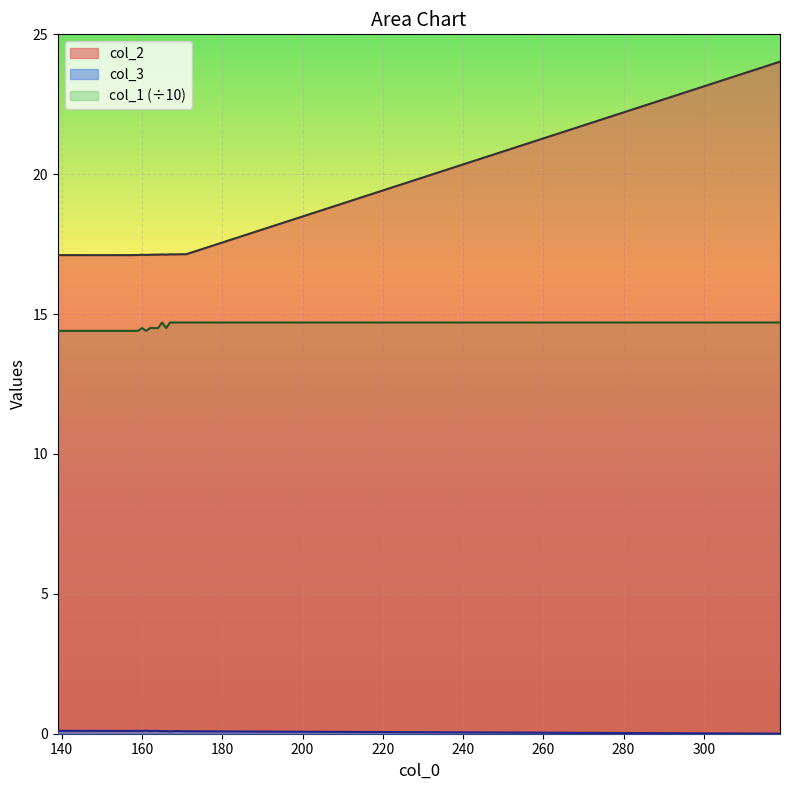

Which label corresponds to the largest value in the chart?

319